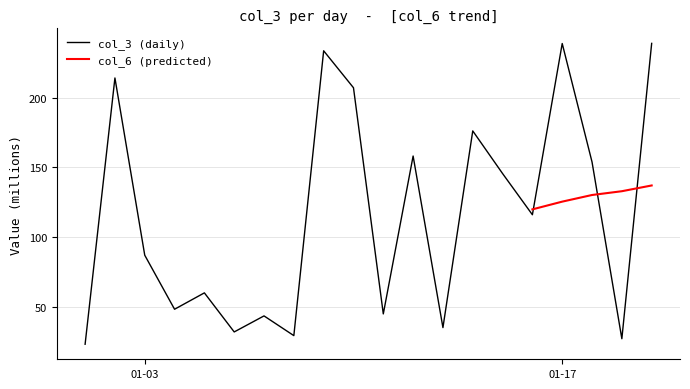

The chart shows a value of 97.0 at 2022-01-05. True or false?

False